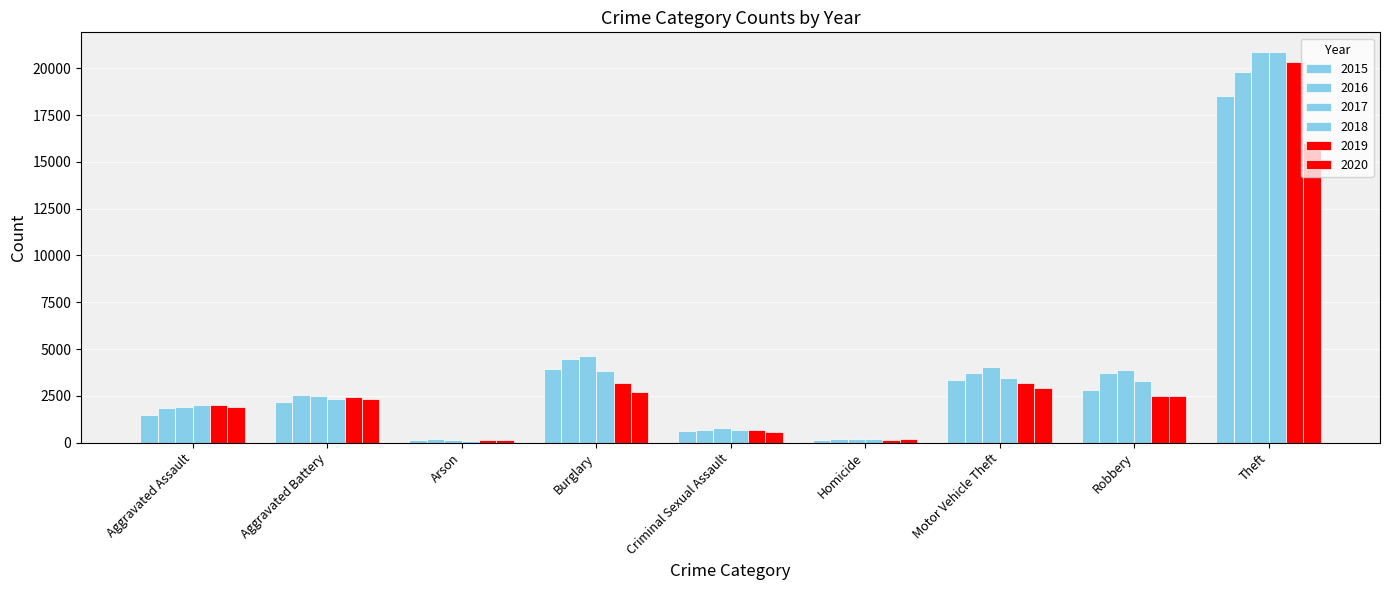

What is the average value of the 2019 series?

3842